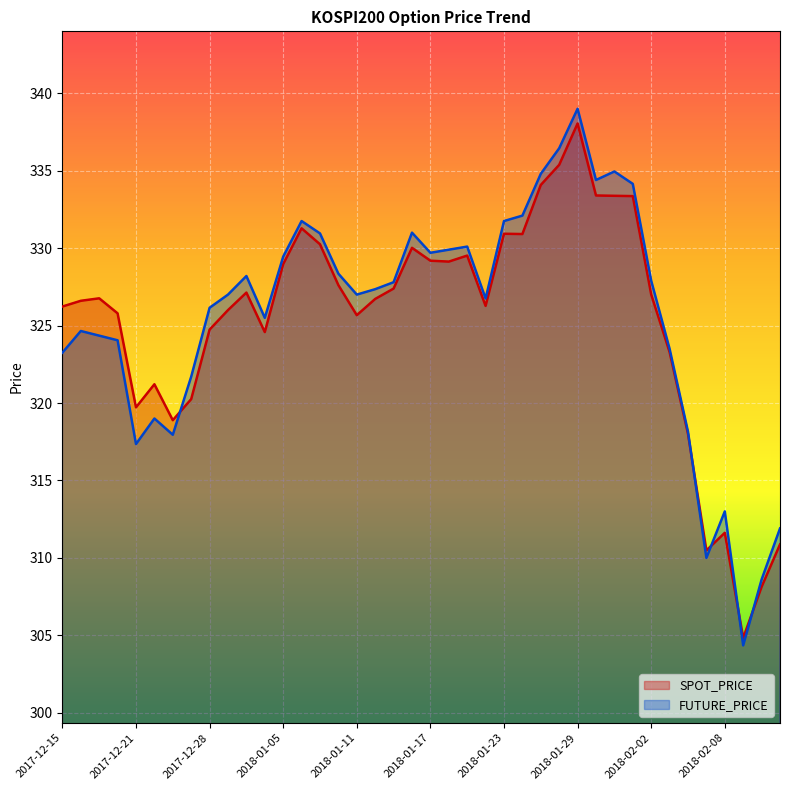

What is the label of the 36th point from the left?

2018-02-07